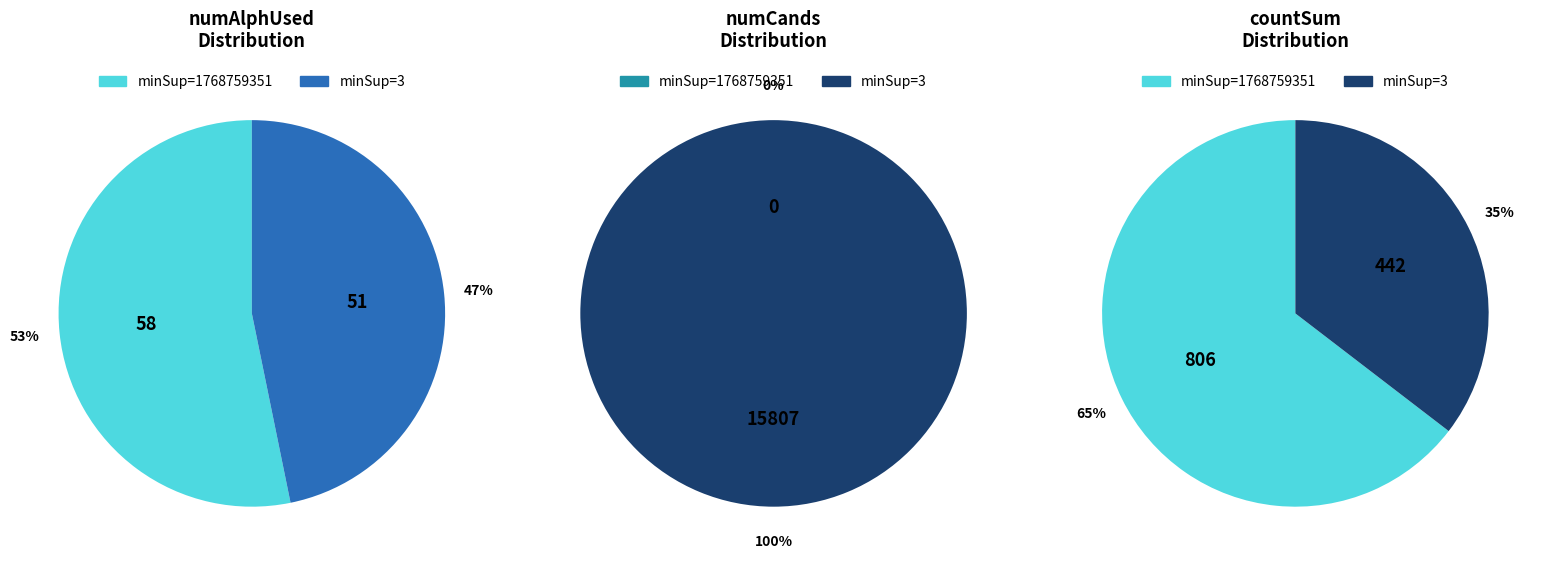

True or false: 1768759351 accounts for 8% of the total.

False